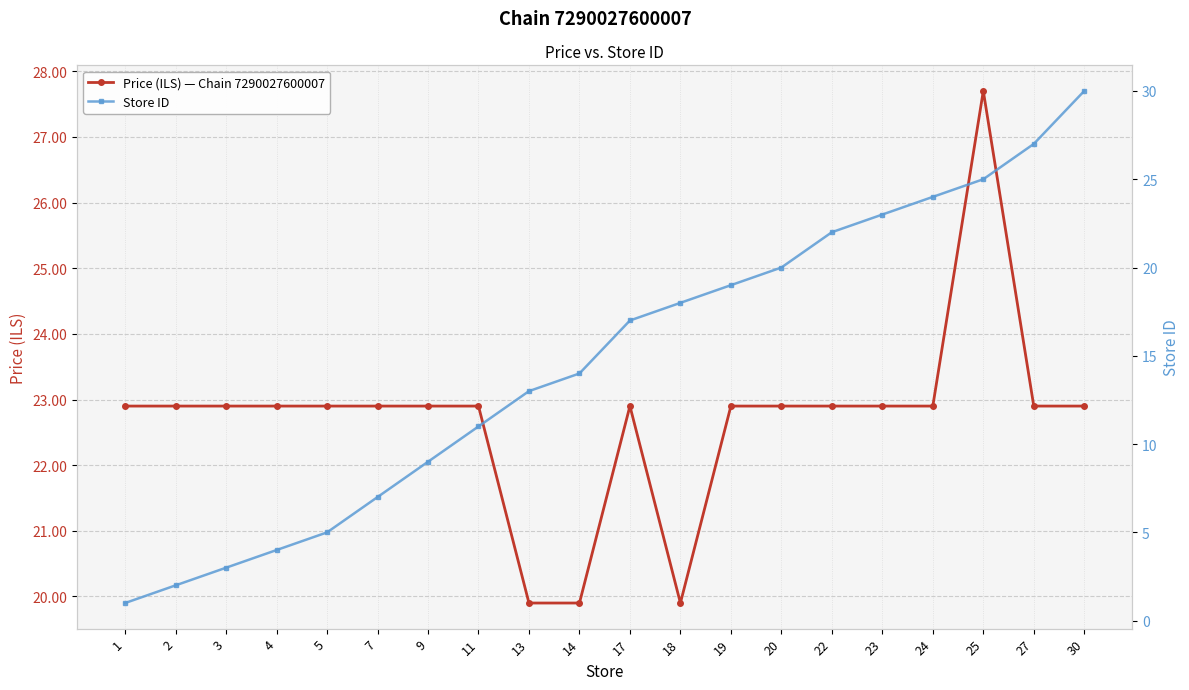

Is this an area chart (filled region under the line)?

No